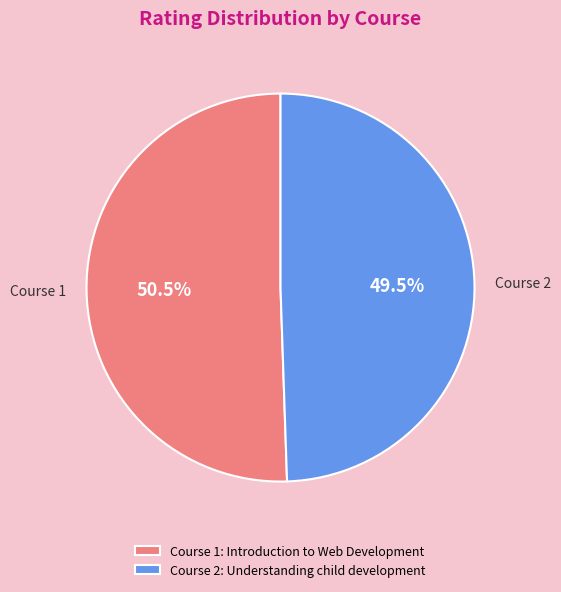

Combined, what portion of the pie is Course 1: Introduction to Web Development and Course 2: Understanding child development?

100.0%